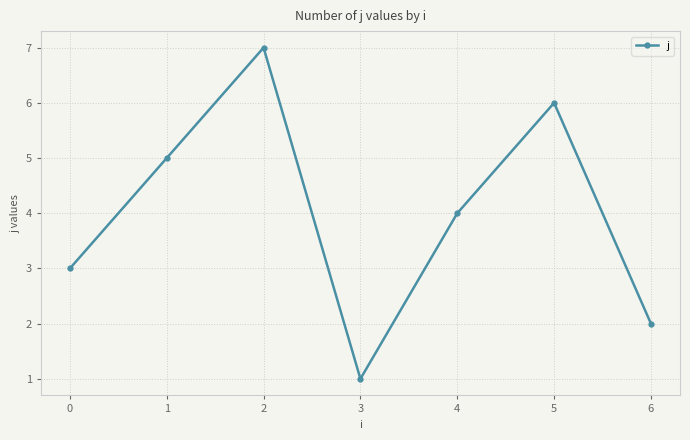

How many categories are shown in the chart?

7